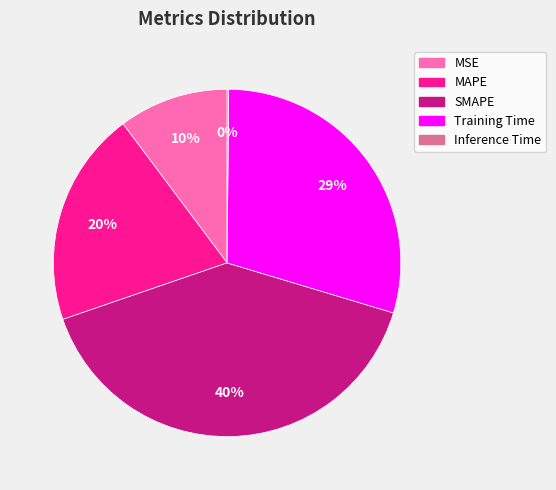

To the nearest percent, what is the difference between the largest and smallest slice percentages?

40%